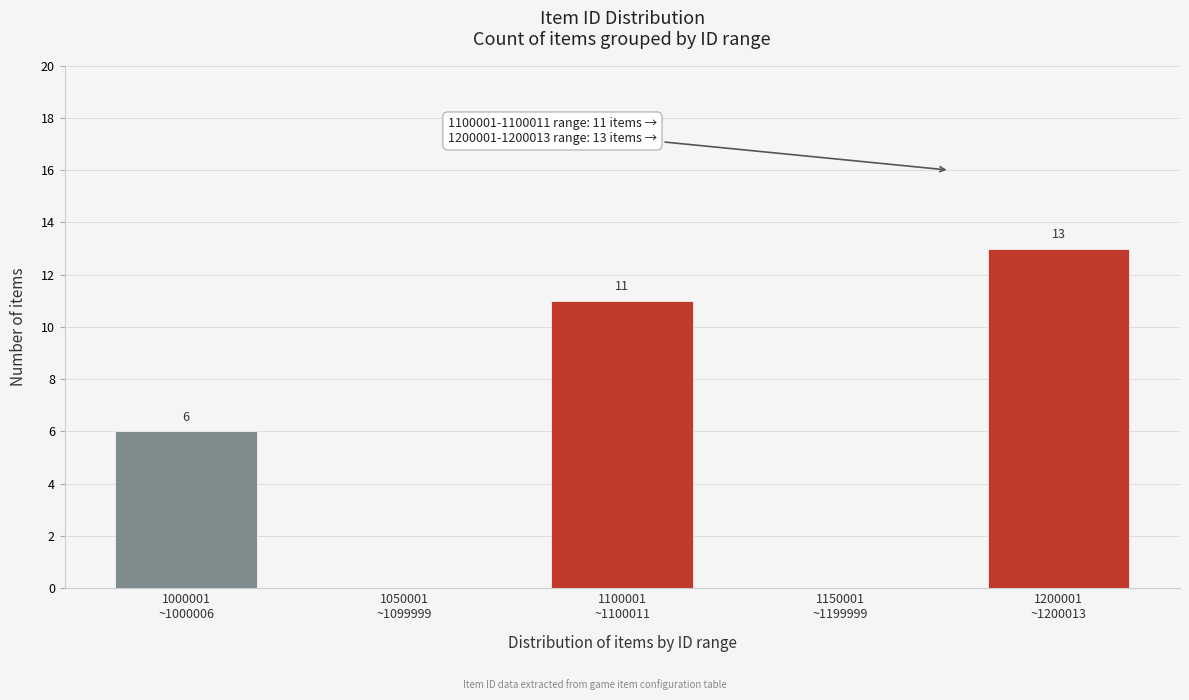

What is the sum of all values?

30